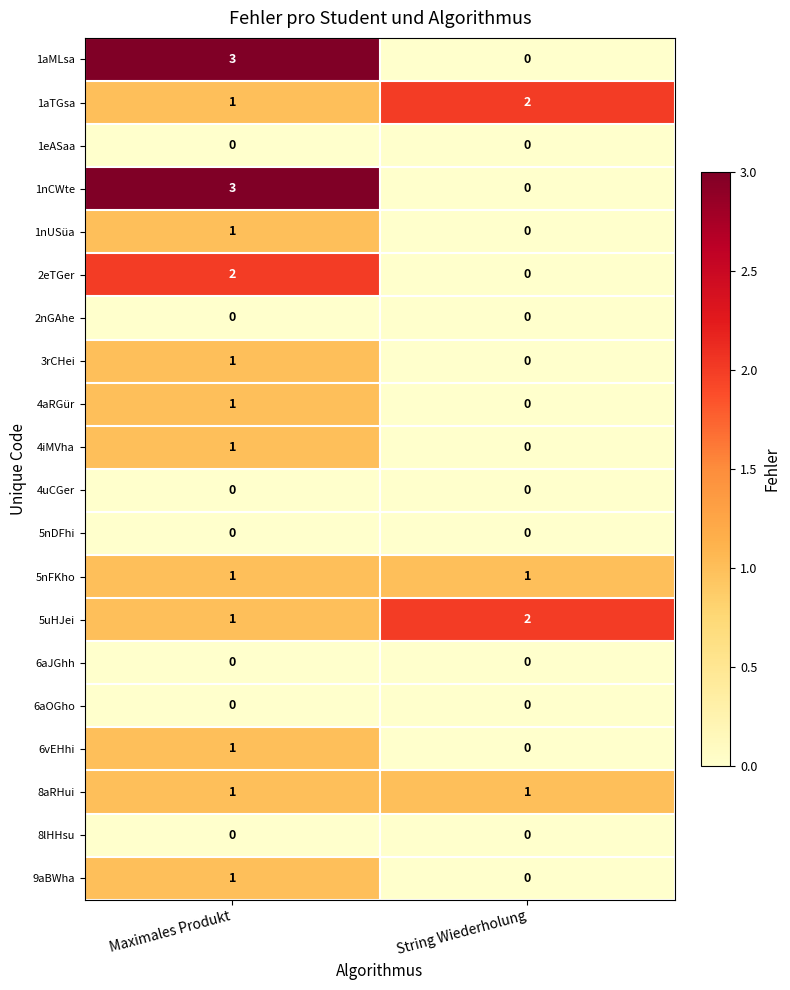

What is the total value across all series at String Wiederholung?

6